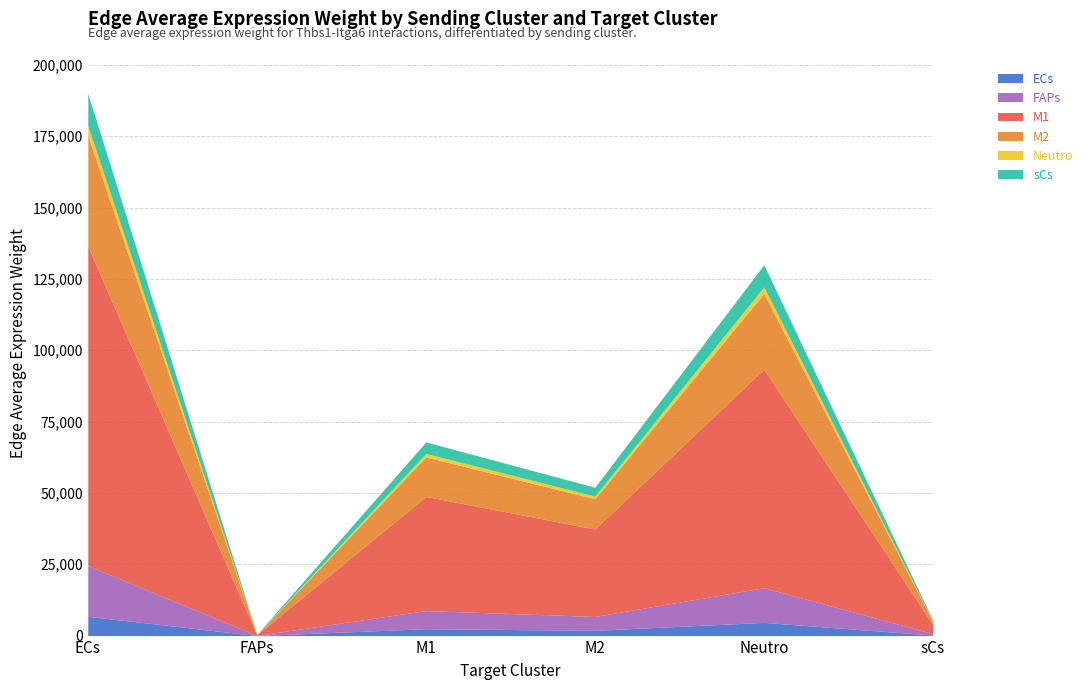

True or false: ECs has a value of 4622.1 at Neutro.

True